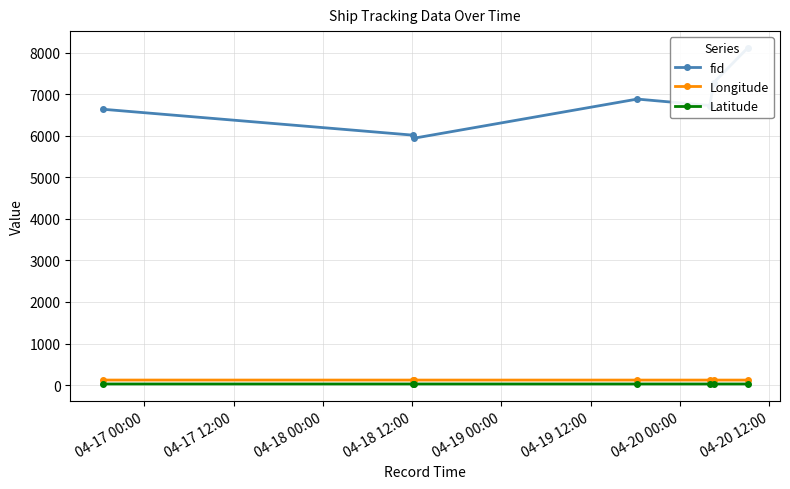

In Longitude, how many points are higher than both neighbors (excluding endpoints)?

2